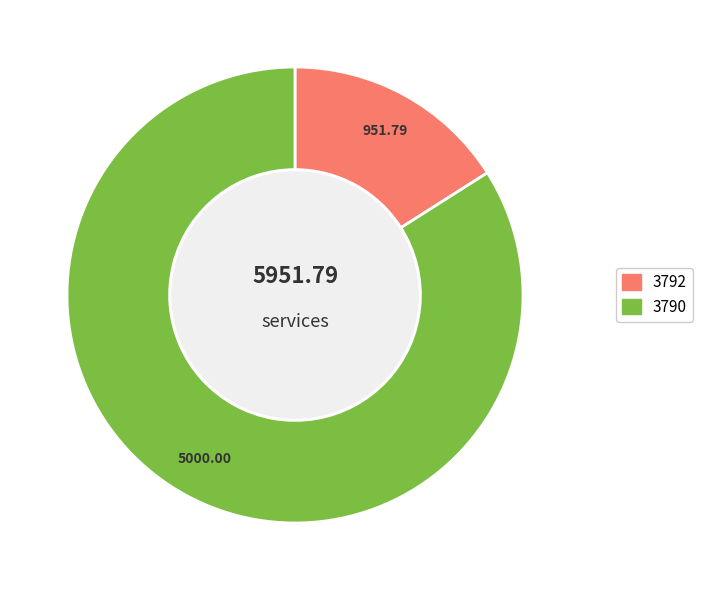

The 3792 slice represents 16% of the pie. True or false?

True